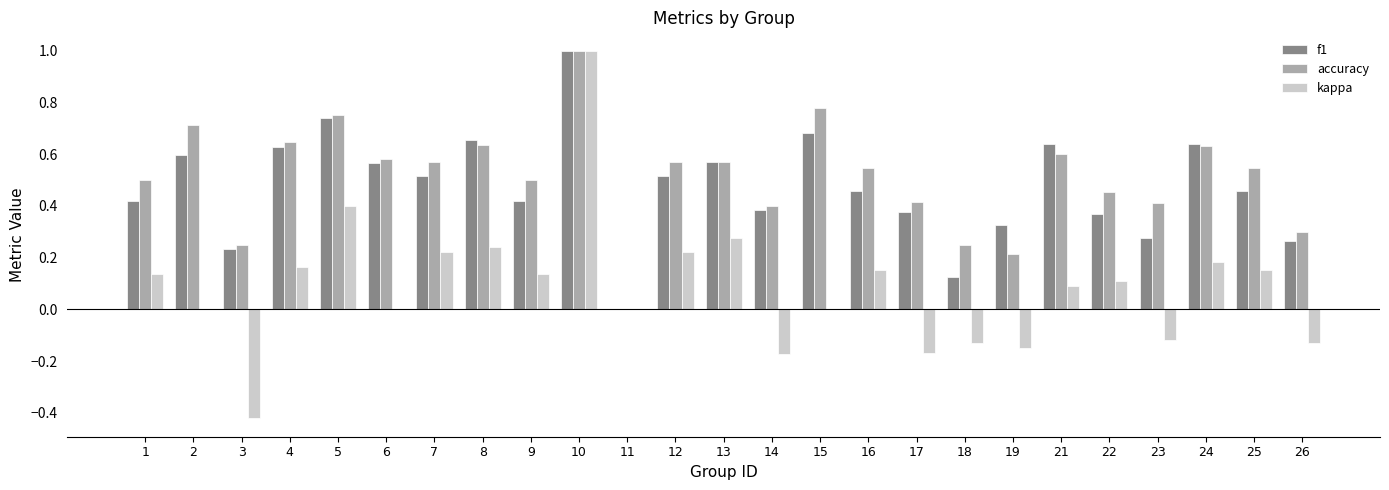

What is the total value across all series at 5?

1.9